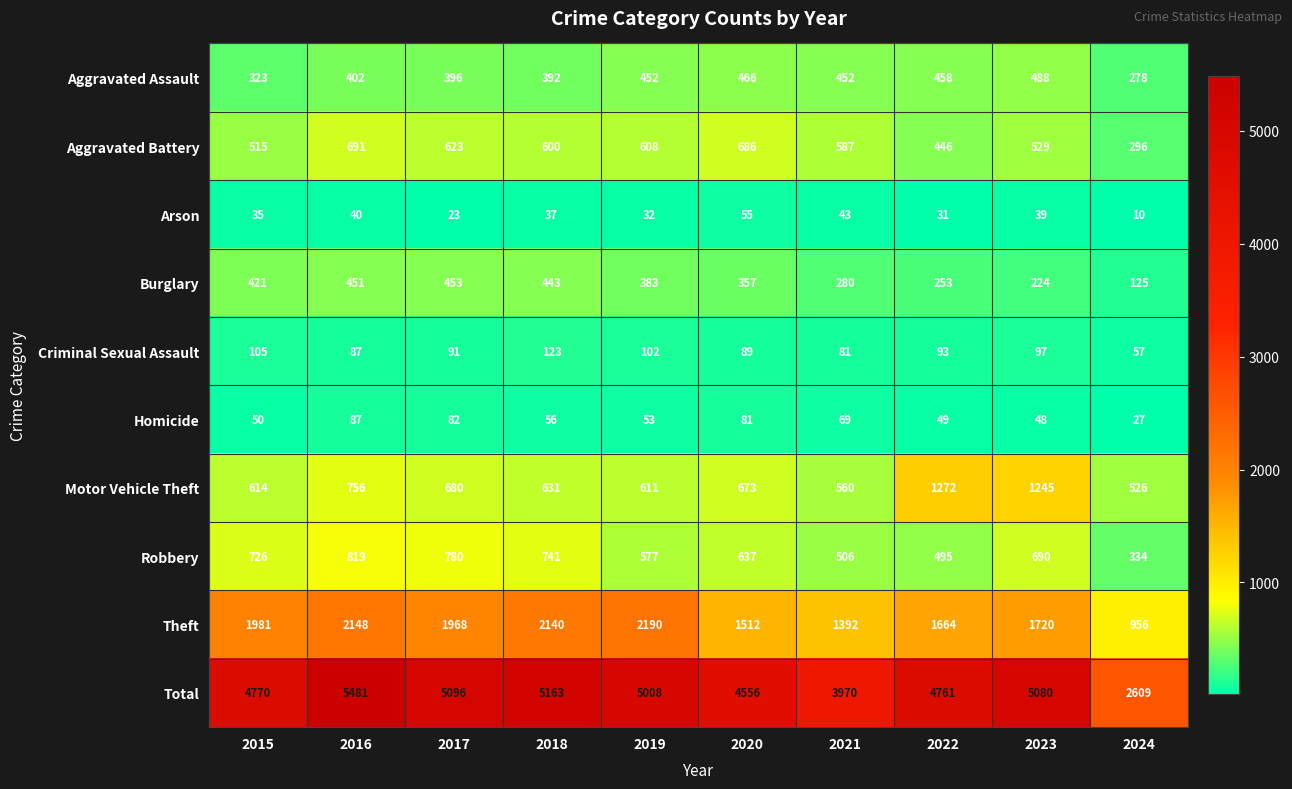

At which label does Criminal Sexual Assault first exceed 93?

2015